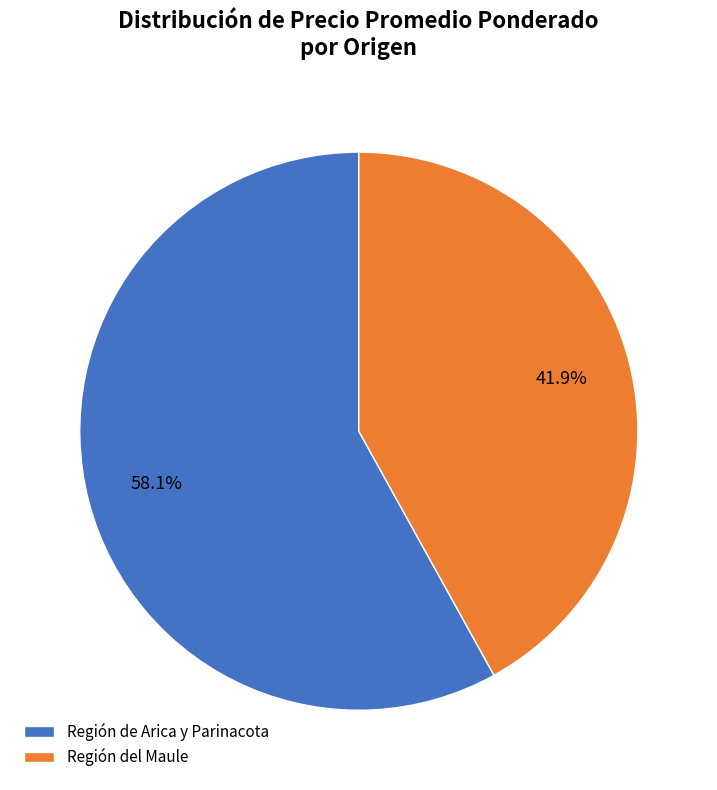

Combined, do Región de Arica y Parinacota and Región del Maule account for over 50%?

Yes